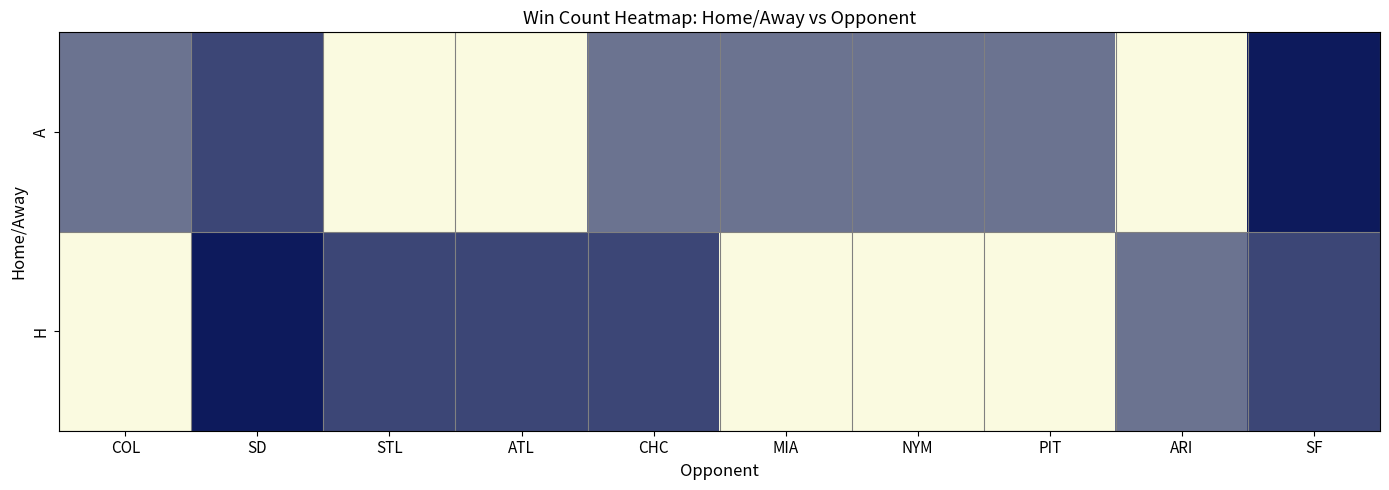

What is the total value across all series at NYM?

3